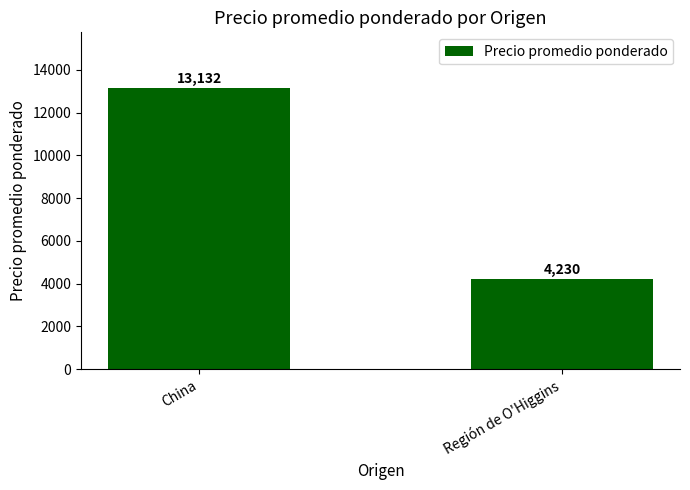

Are the bars grouped side by side (vs. stacked)?

No